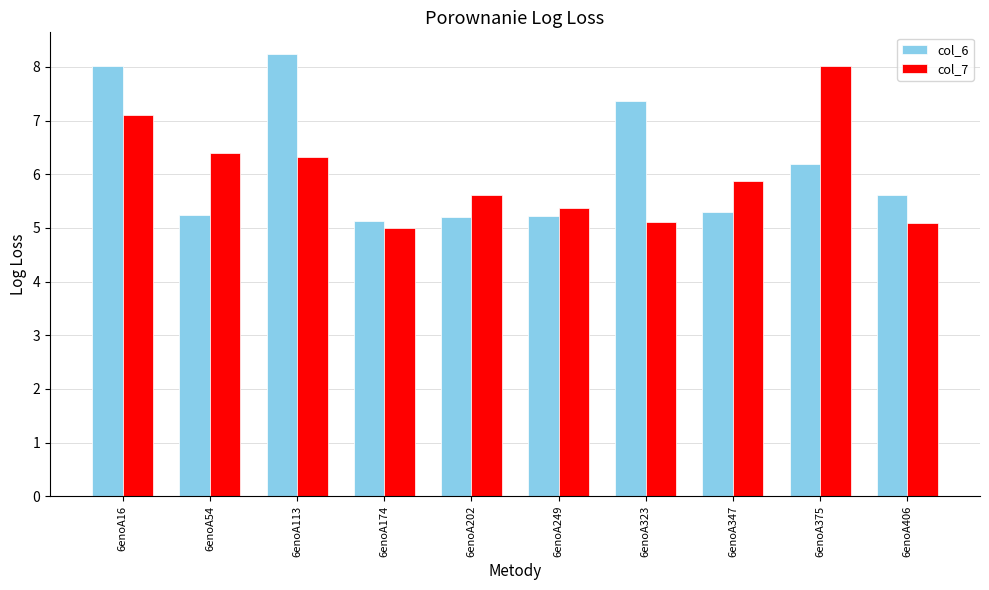

Reading left to right, extract all data points from this chart.

col_6: 6enoA16=8.0	6enoA54=5.2	6enoA113=8.2	6enoA174=5.1	6enoA202=5.2	6enoA249=5.2	6enoA323=7.4	6enoA347=5.3	6enoA375=6.2	6enoA406=5.6
col_7: 6enoA16=7.1	6enoA54=6.4	6enoA113=6.3	6enoA174=5.0	6enoA202=5.6	6enoA249=5.4	6enoA323=5.1	6enoA347=5.9	6enoA375=8.0	6enoA406=5.1